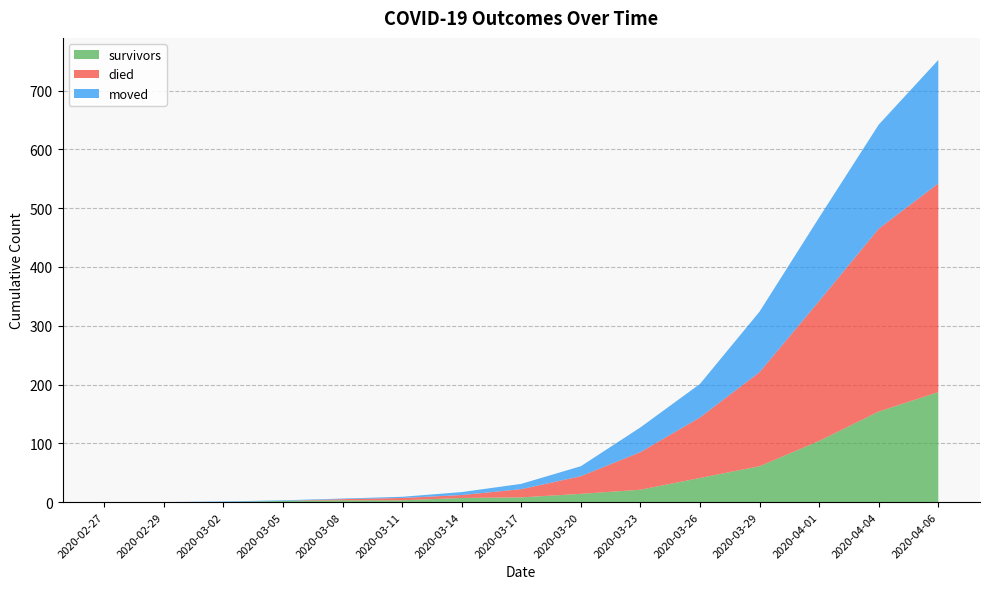

Reading left to right, extract all data points from this chart.

survivors: 2020-02-27=0	2020-02-29=0	2020-03-02=0	2020-03-05=2	2020-03-08=3	2020-03-11=3	2020-03-14=7	2020-03-17=8	2020-03-20=14	2020-03-23=21	2020-03-26=41	2020-03-29=61	2020-04-01=104	2020-04-04=154	2020-04-06=187
died: 2020-02-27=0	2020-02-29=0	2020-03-02=0	2020-03-05=0	2020-03-08=2	2020-03-11=4	2020-03-14=5	2020-03-17=14	2020-03-20=30	2020-03-23=64	2020-03-26=103	2020-03-29=160	2020-04-01=238	2020-04-04=311	2020-04-06=355
moved: 2020-02-27=0	2020-02-29=0	2020-03-02=1	2020-03-05=1	2020-03-08=1	2020-03-11=2	2020-03-14=5	2020-03-17=9	2020-03-20=17	2020-03-23=42	2020-03-26=57	2020-03-29=103	2020-04-01=142	2020-04-04=177	2020-04-06=210